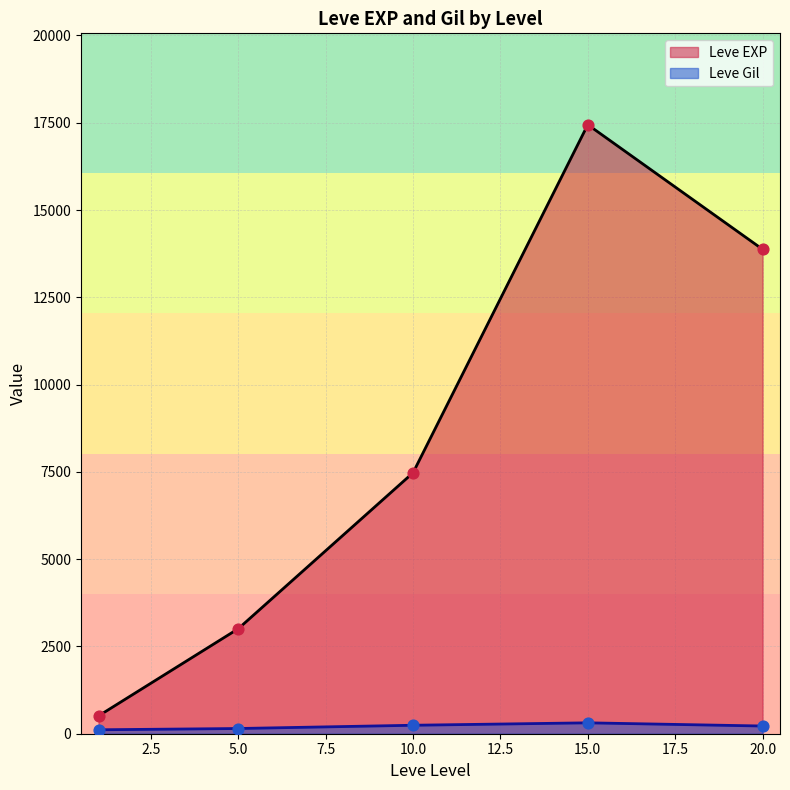

At how many categories does at least one series exceed 8254?

2